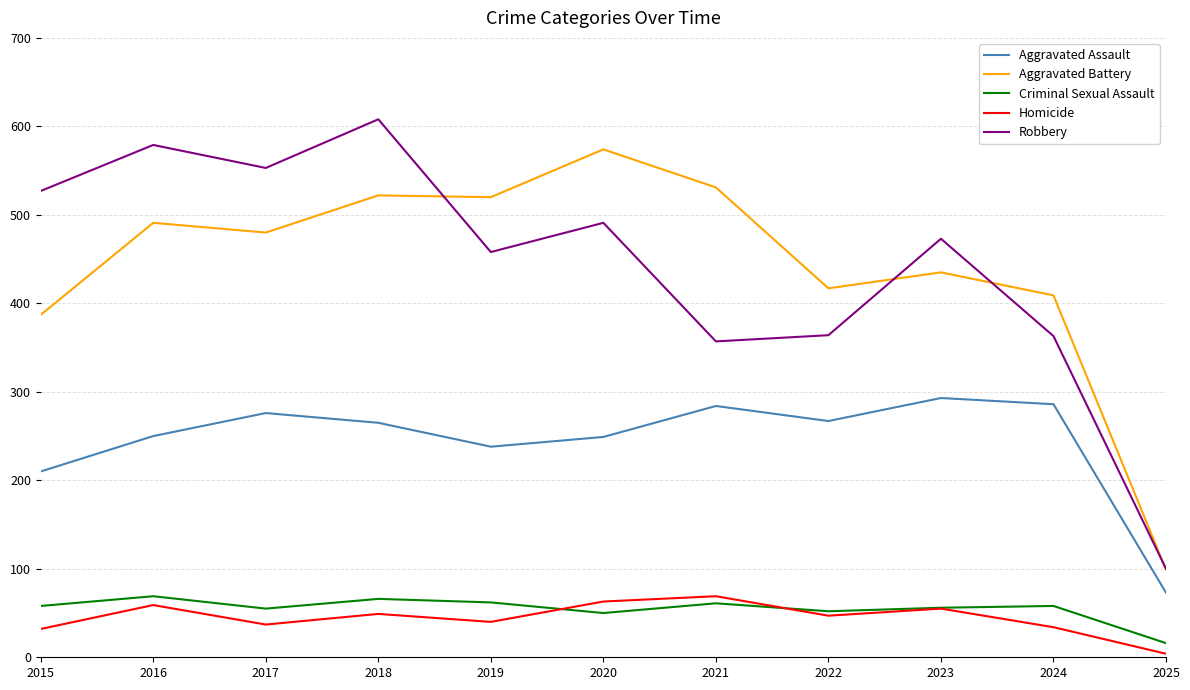

What is the average value of the Homicide series?

44